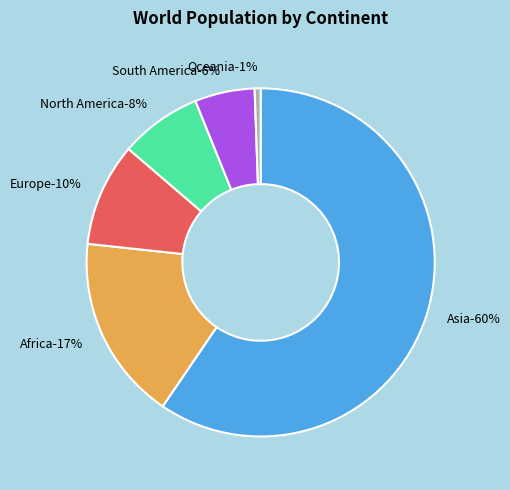

Does Oceania represent more than half of the total?

No